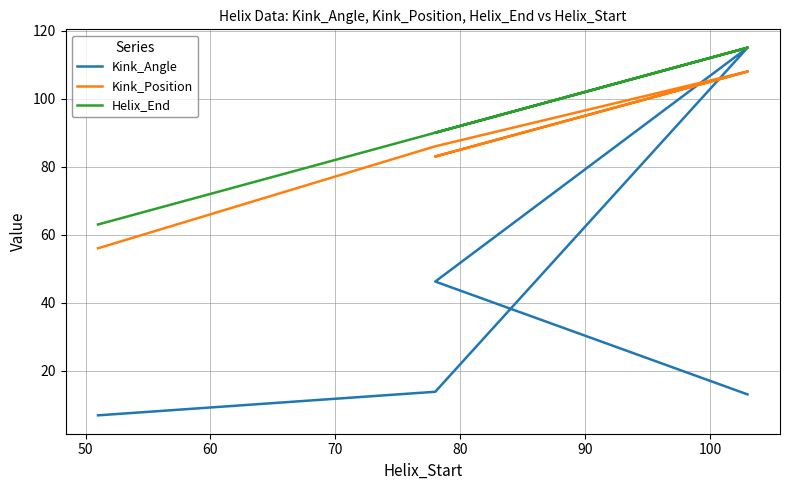

What is the sum of all Kink_Angle values?

194.9